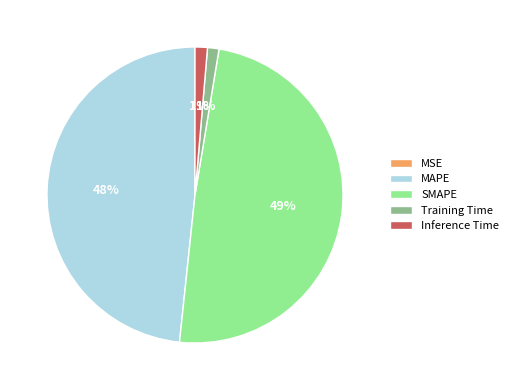

Between Inference Time and MAPE, which is larger?

MAPE